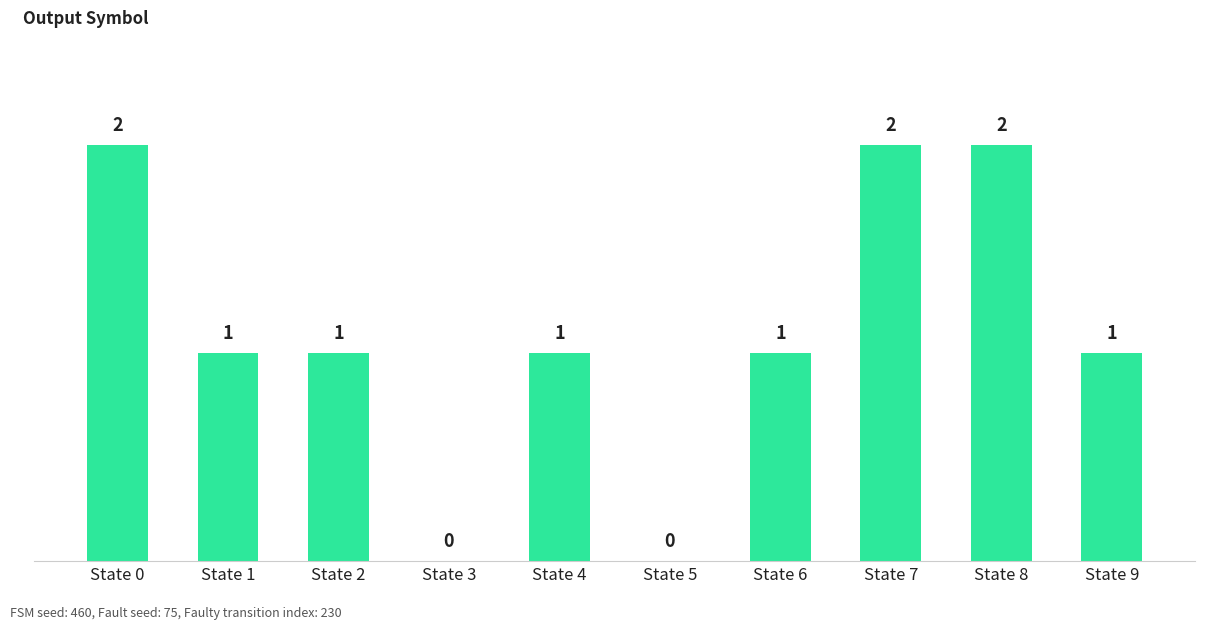

What is the sum of all values?

11